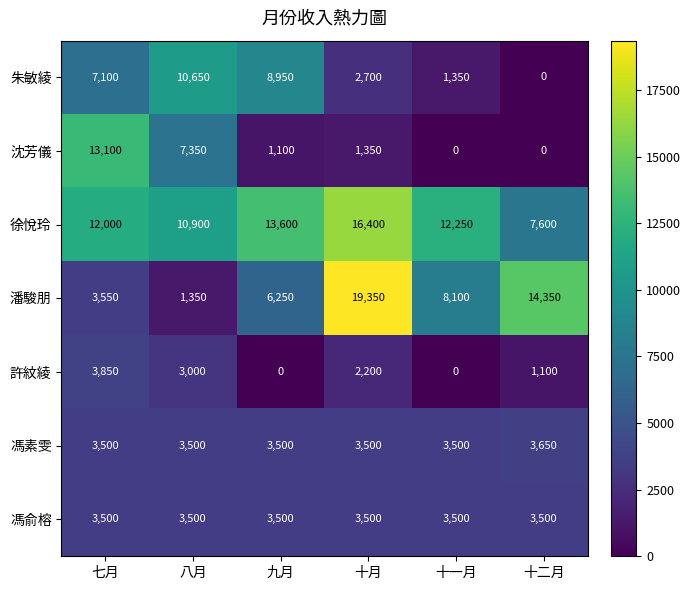

What is the sum of all 朱敏綾 values?

30750